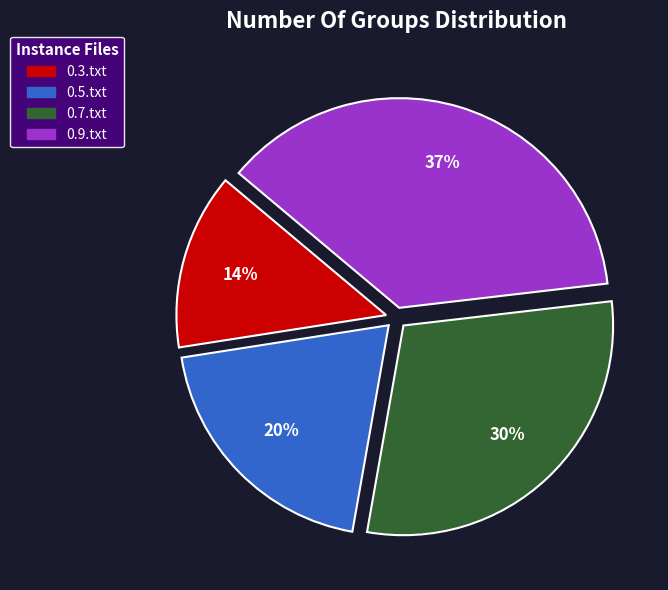

Do 0.9.txt and 0.3.txt together represent more than half of the pie?

Yes